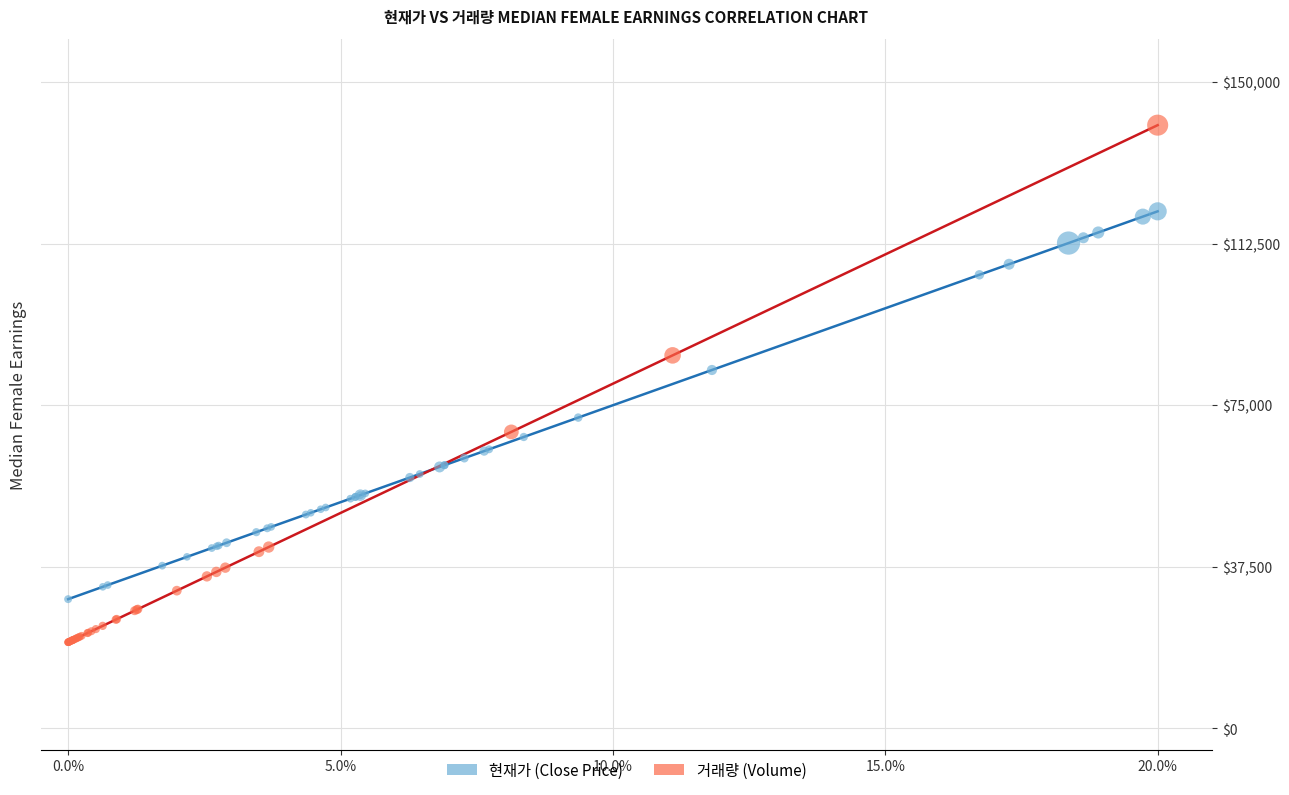

Which series has the largest Y range (max minus min)?

거래량 (Volume)